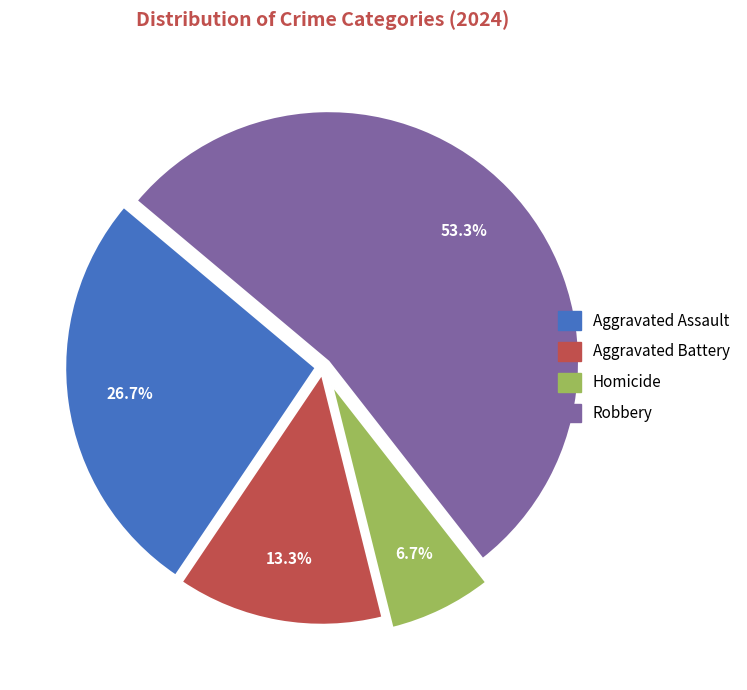

Is the sum of Robbery and Aggravated Assault greater than half?

Yes